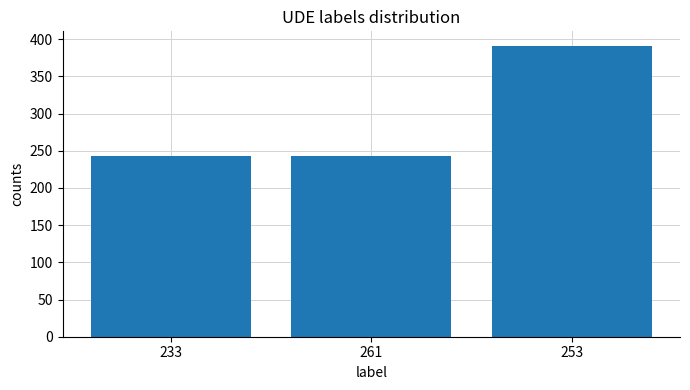

Are the bars horizontal?

No